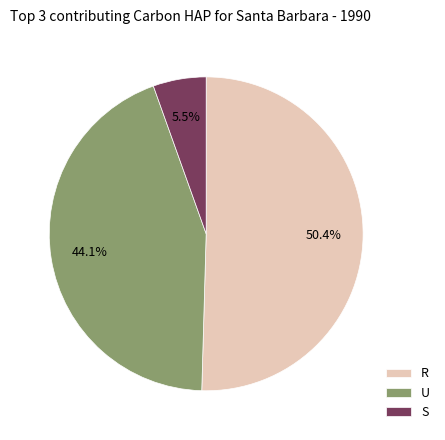

To the nearest percent, what is the average slice percentage?

33%